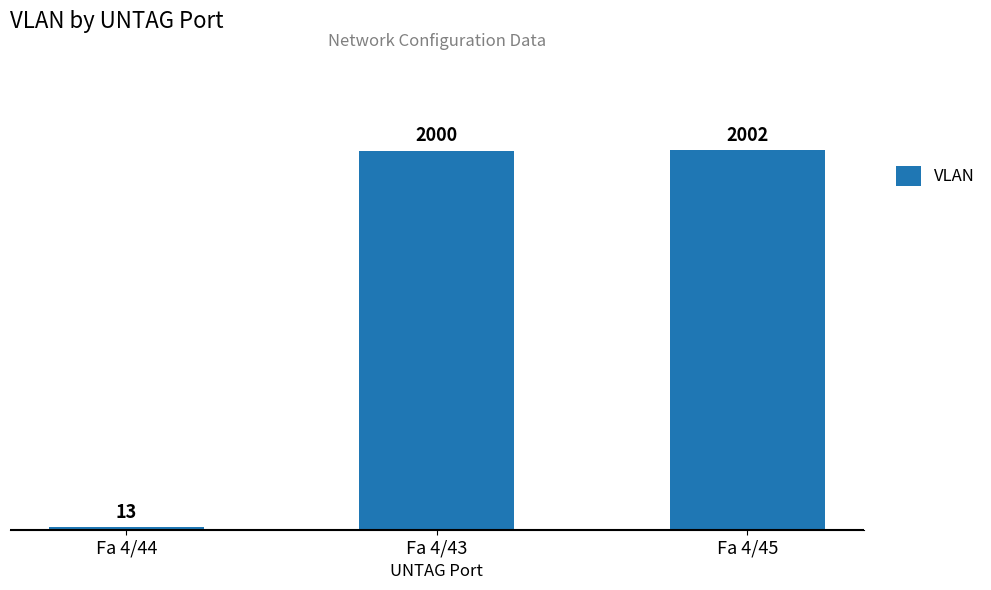

Reading left to right, transcribe all the data shown in this chart.

13	2000	2002